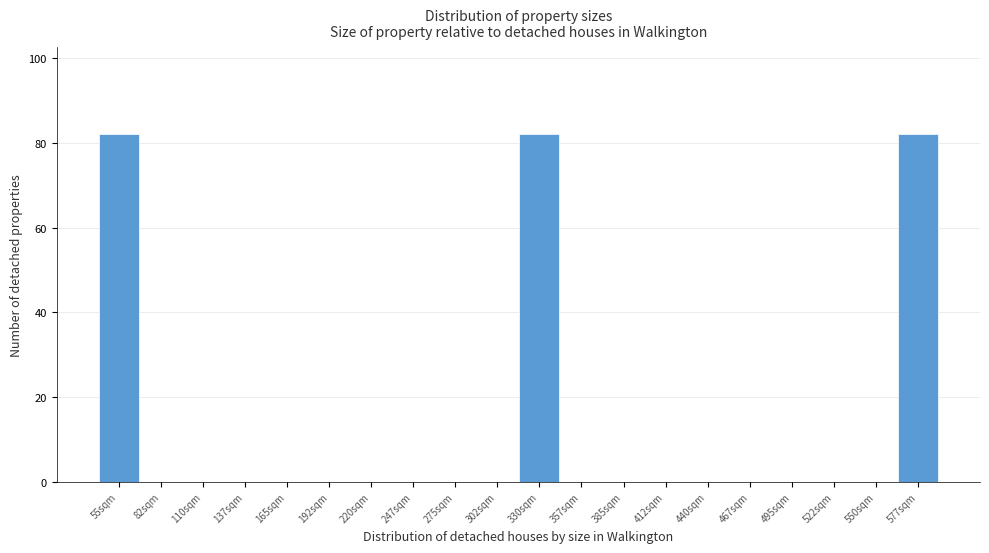

Reading left to right, list all the values displayed in this chart.

55sqm=82	82sqm=0	110sqm=0	137sqm=0	165sqm=0	192sqm=0	220sqm=0	247sqm=0	275sqm=0	302sqm=0	330sqm=82	357sqm=0	385sqm=0	412sqm=0	440sqm=0	467sqm=0	495sqm=0	522sqm=0	550sqm=0	577sqm=82